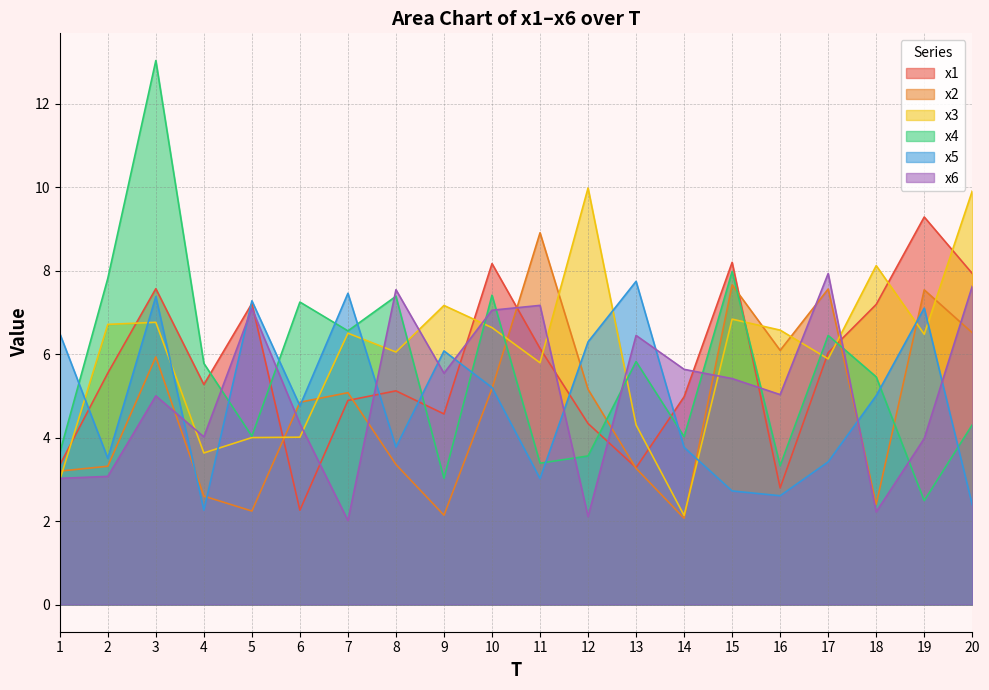

What is the average value of the x3 series?

6.0